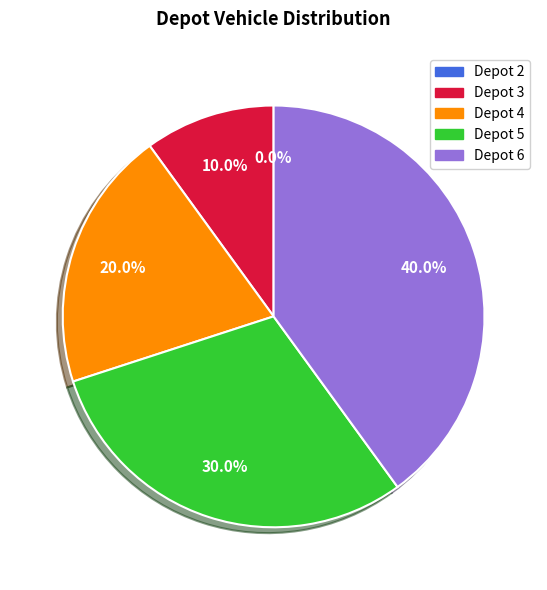

Which slice is the largest?

Depot 6